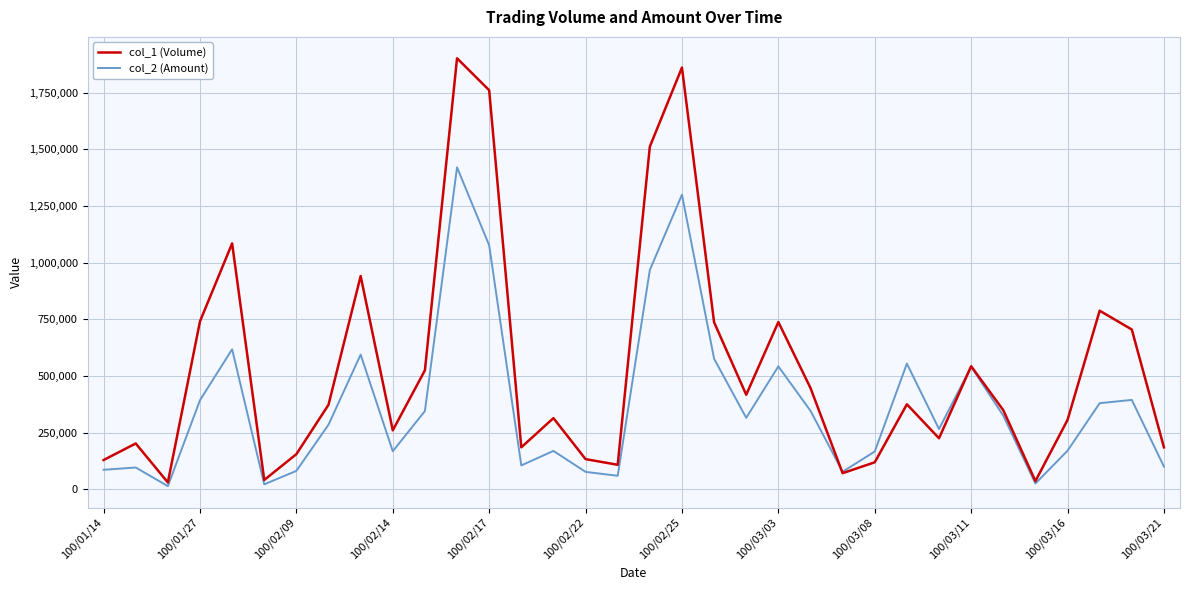

Which series has the widest spread of values?

col_1 (Volume)